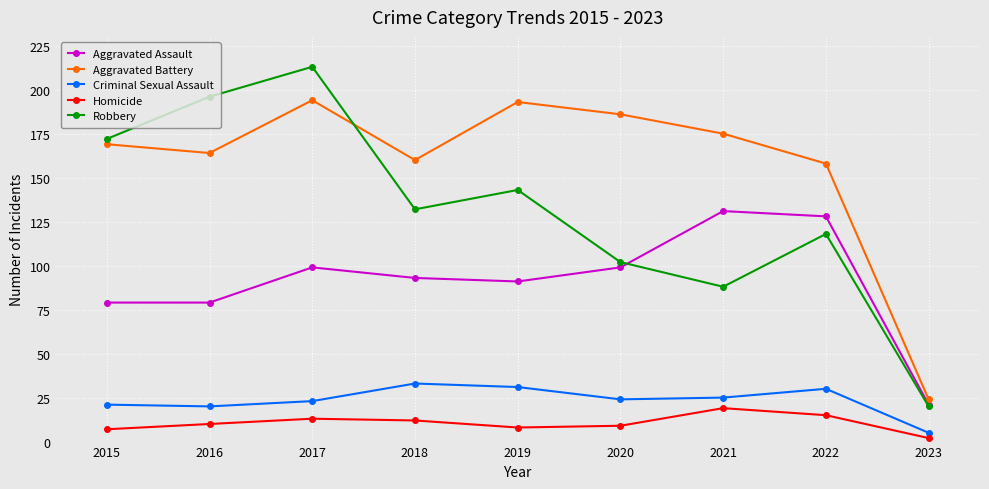

At how many categories does at least one series exceed 89?

8